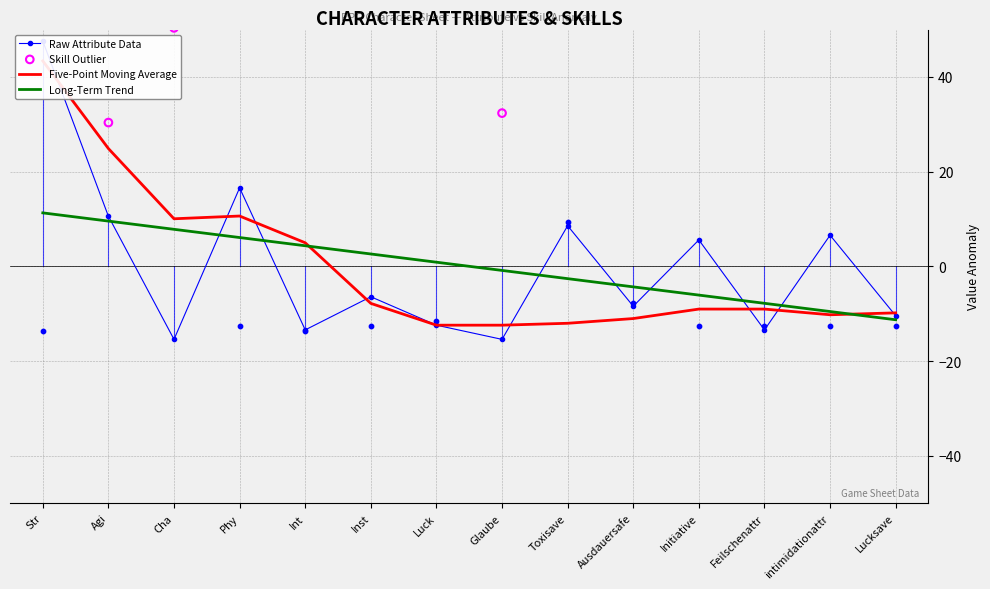

At how many categories does at least one series exceed 23?

2